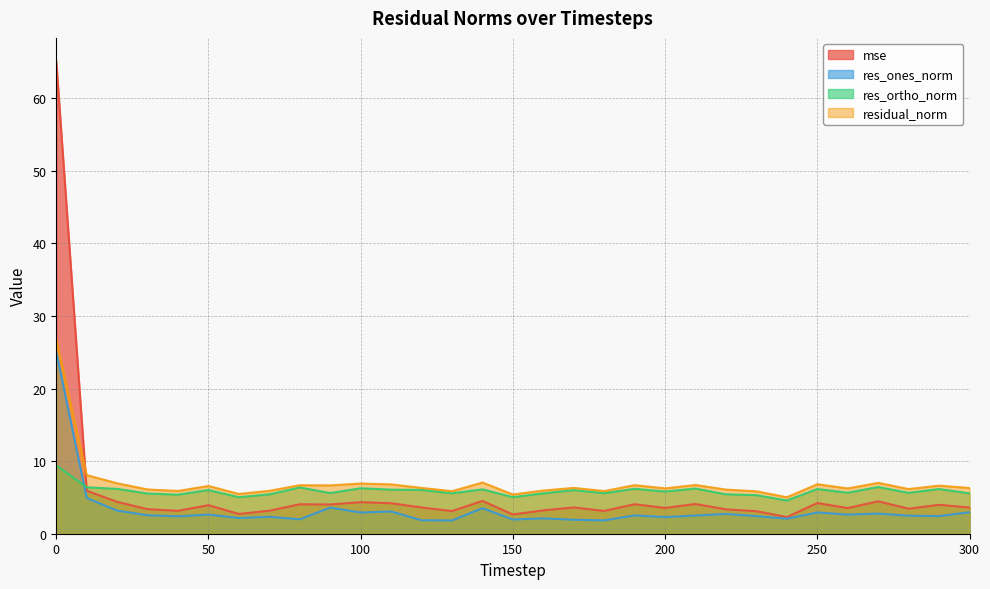

Where is the first local minimum for mse?

40